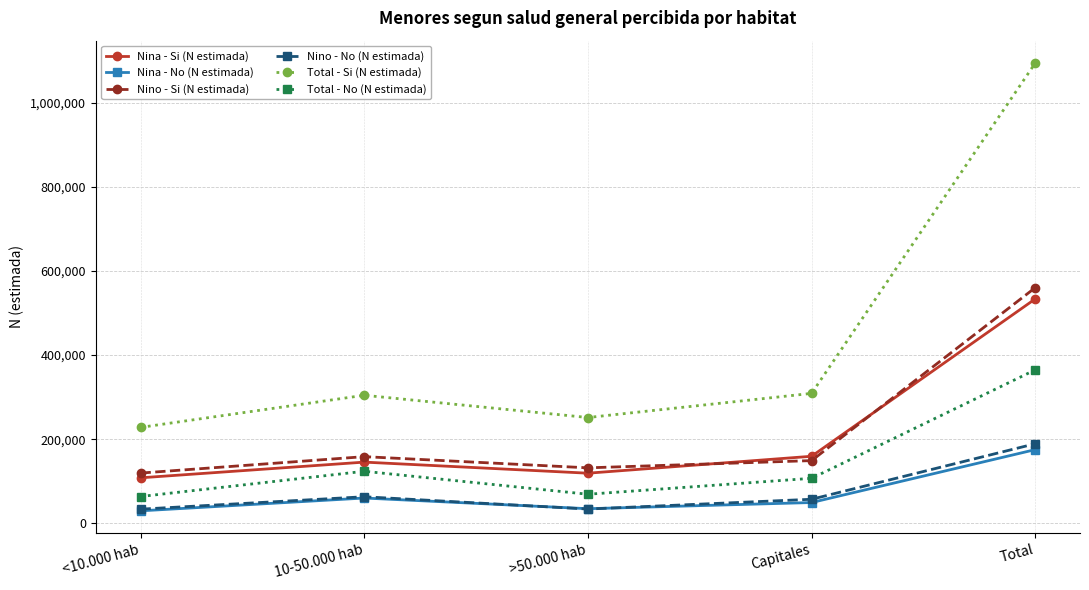

Which series has the widest spread of values?

Total - Si (N estimada)